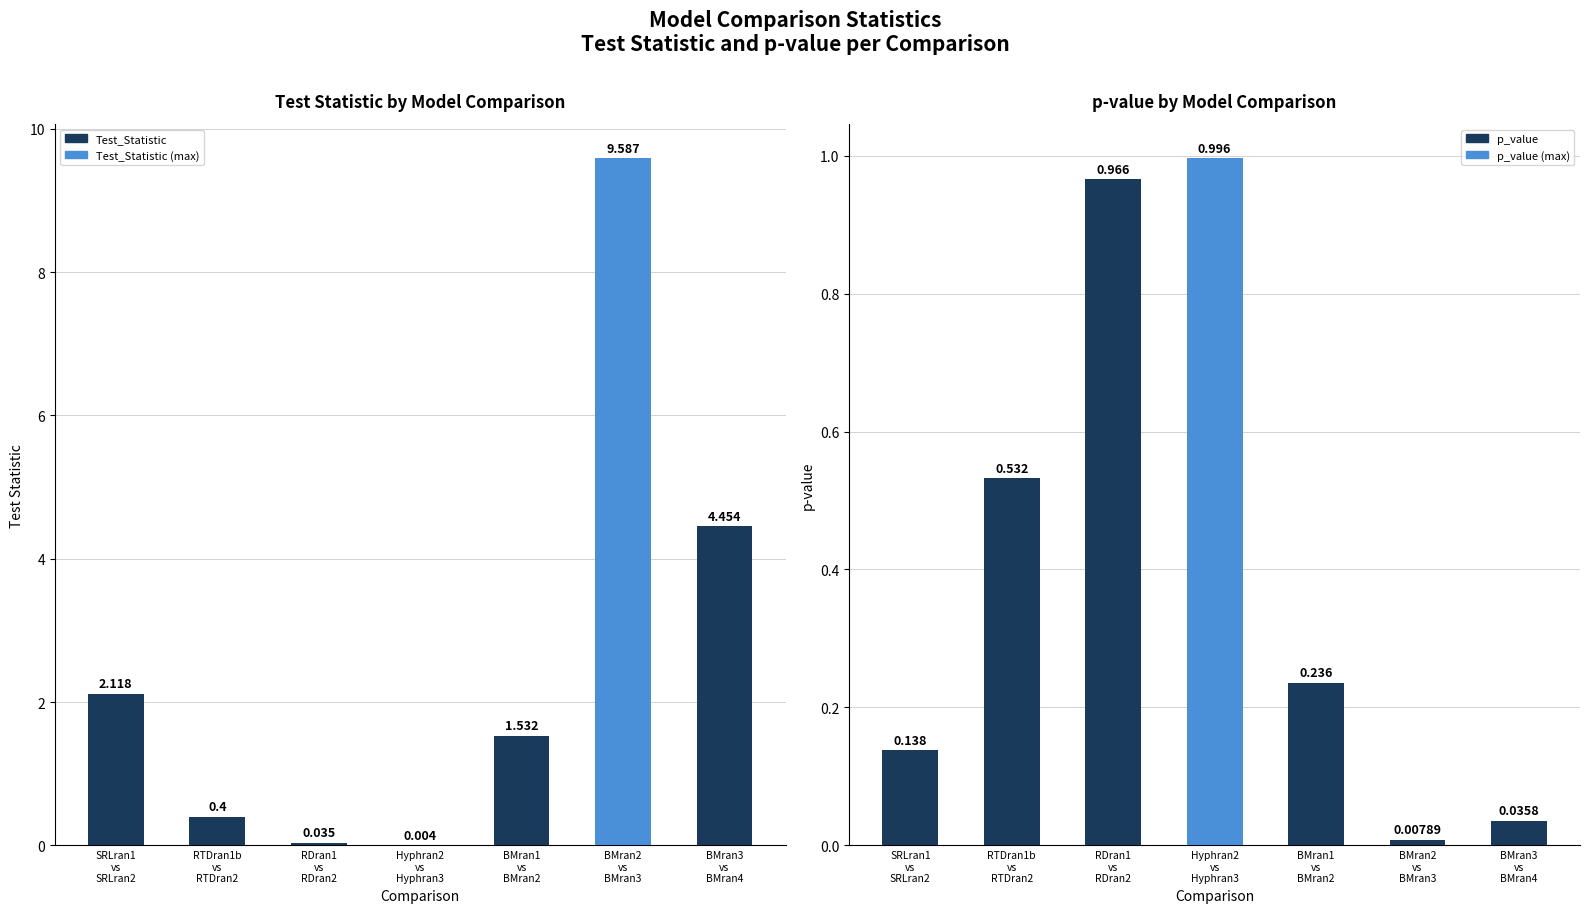

The p_value series shows 0.2 at SRLran1
vs
SRLran2. True or false?

False